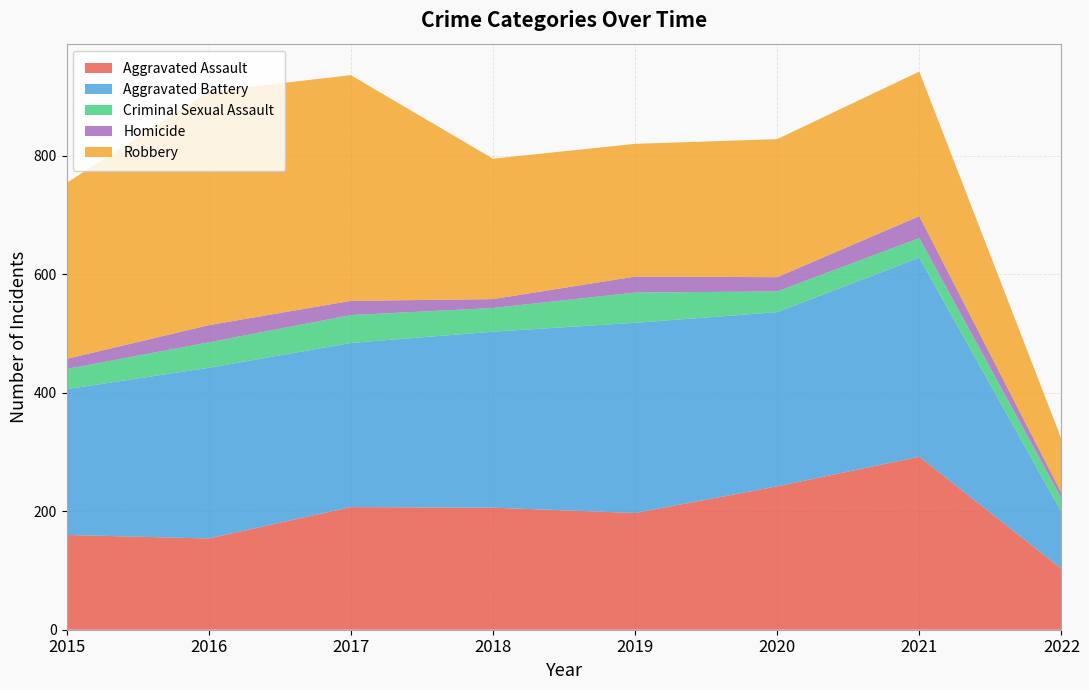

Reading left to right, extract all data points from this chart.

Aggravated Assault: 2015=160	2016=154	2017=207	2018=206	2019=197	2020=242	2021=292	2022=103
Aggravated Battery: 2015=246	2016=288	2017=277	2018=297	2019=321	2020=294	2021=336	2022=96
Criminal Sexual Assault: 2015=34	2016=43	2017=47	2018=40	2019=51	2020=35	2021=33	2022=23
Homicide: 2015=17	2016=29	2017=24	2018=15	2019=27	2020=24	2021=37	2022=9
Robbery: 2015=297	2016=394	2017=381	2018=237	2019=224	2020=233	2021=244	2022=91